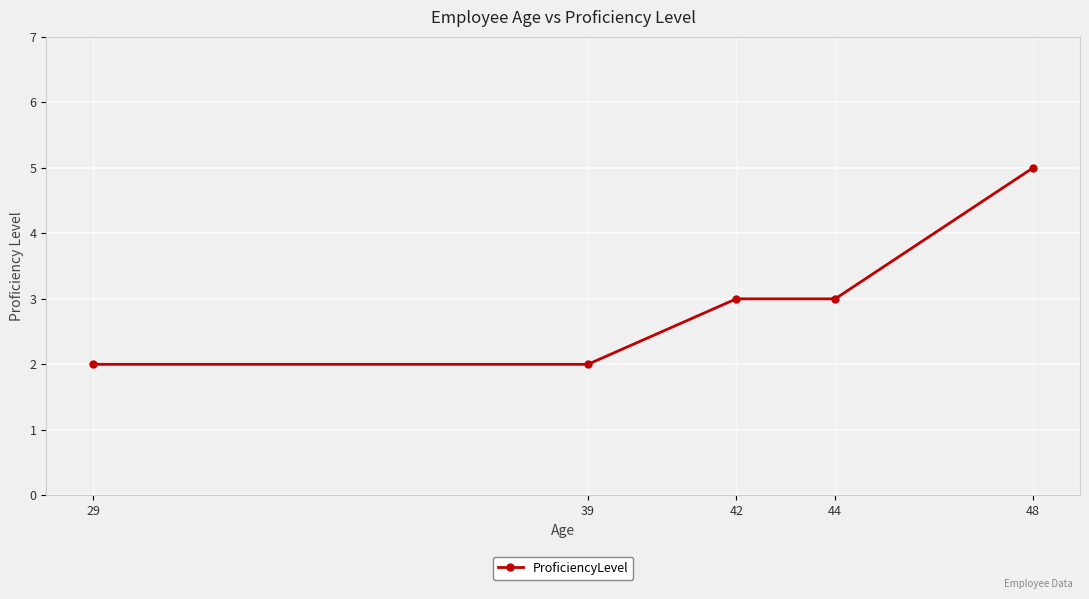

At which category does the chart reach its peak across all series?

48